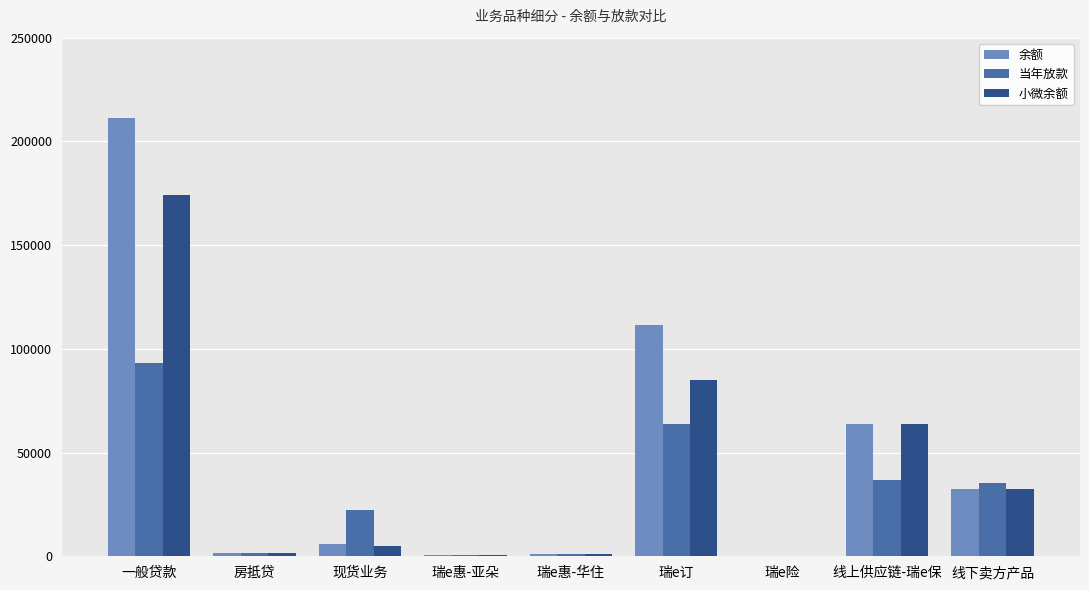

What is the greatest value displayed?

211469.0